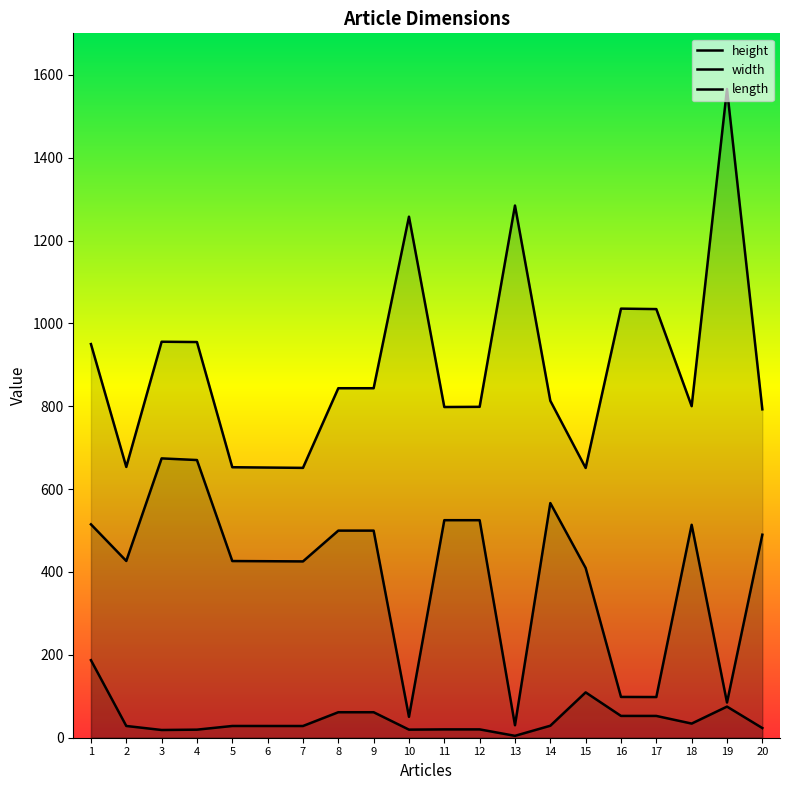

What is the difference between the maximum and minimum values in the width series?

914.6